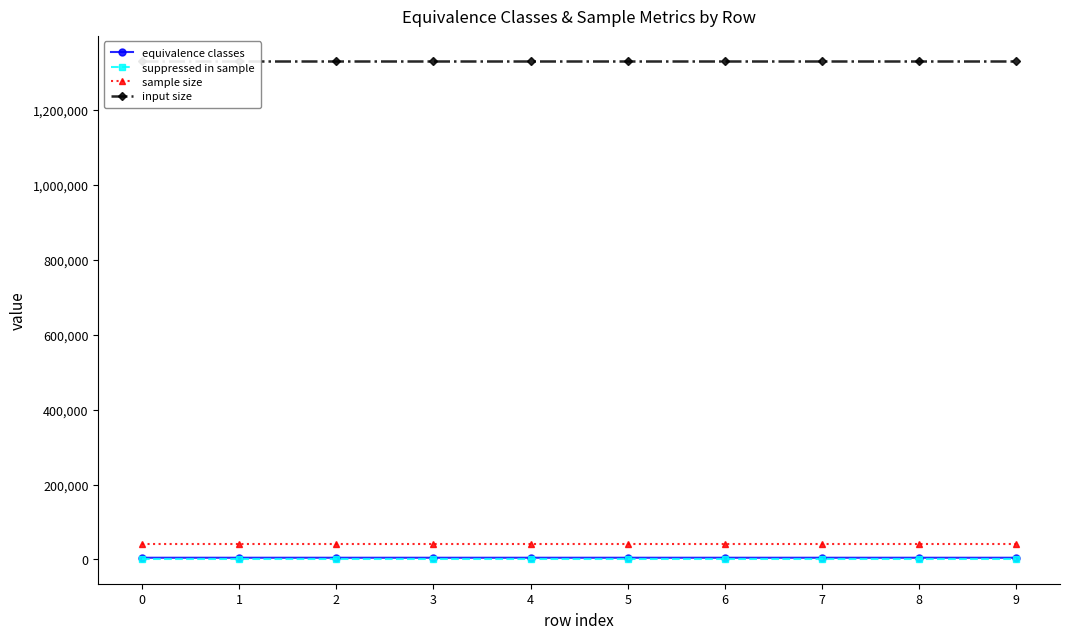

Which series has the largest total across all categories?

input size